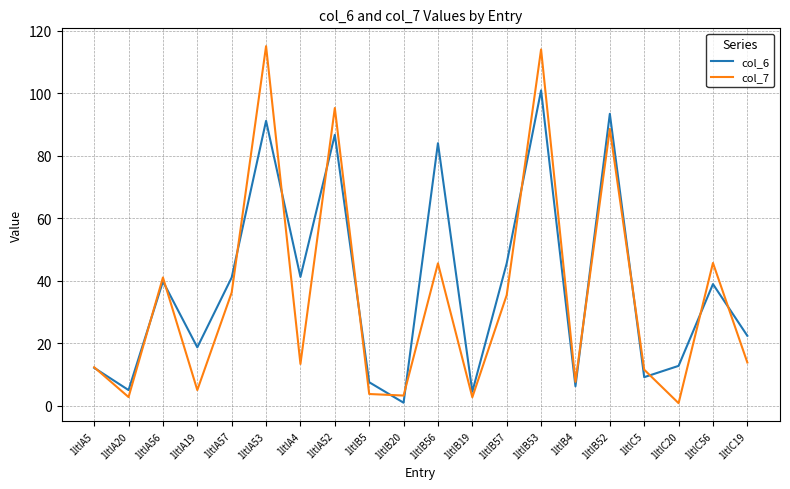

List the series in order of their peak value, highest first.

col_7, col_6